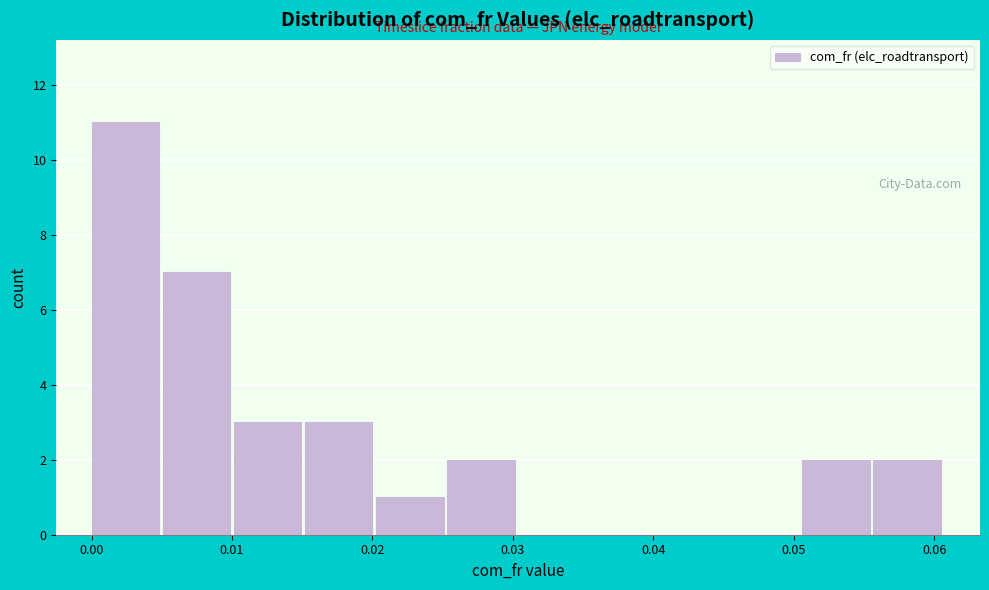

Reading left to right, list every bar in this chart as the range it spans on the x-axis followed by its height. Neither the bar edges nor the heights are printed on the chart, so give them approximately, as read against the axes.

0.000 to 0.005: 11
0.005 to 0.010: 7
0.010 to 0.015: 3
0.015 to 0.020: 3
0.020 to 0.025: 1
0.025 to 0.030: 2
0.030 to 0.035: 0
0.035 to 0.040: 0
0.040 to 0.046: 0
0.046 to 0.051: 0
0.051 to 0.056: 2
0.056 to 0.061: 2